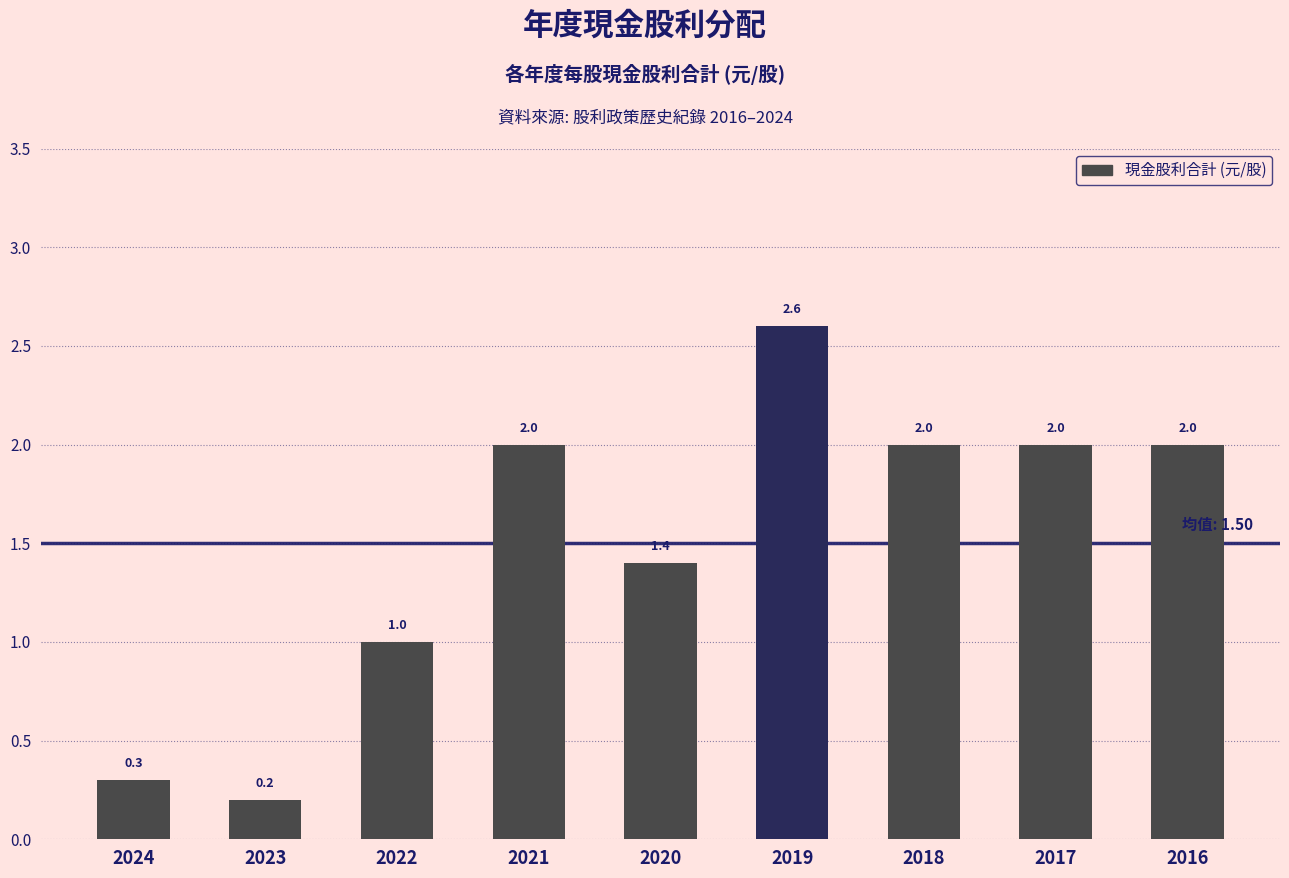

The value at 2023 is 0.2. True or false?

True